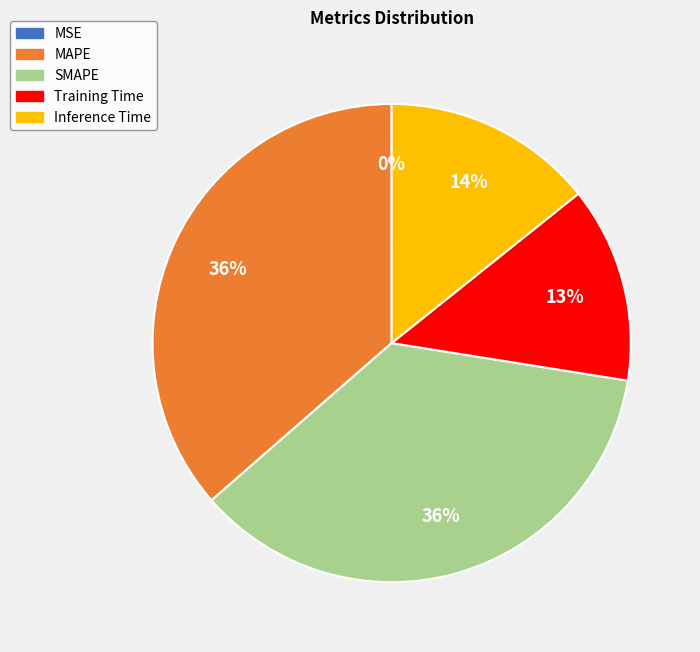

Is there any slice that represents more than half of the pie?

No